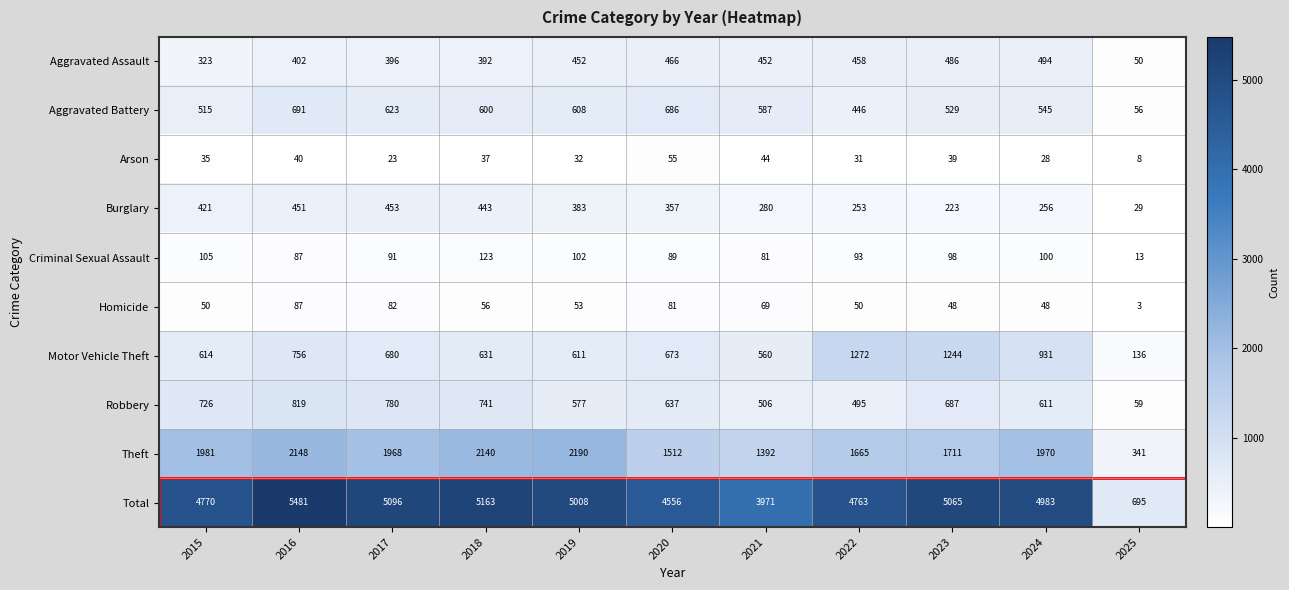

How many data points does each series have?

11